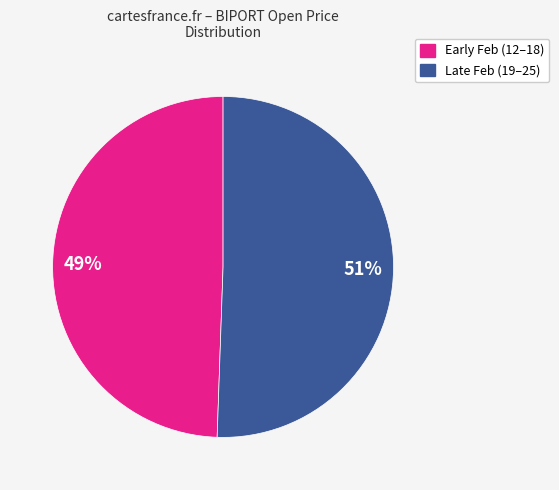

To the nearest percent, what is the average slice percentage?

50%